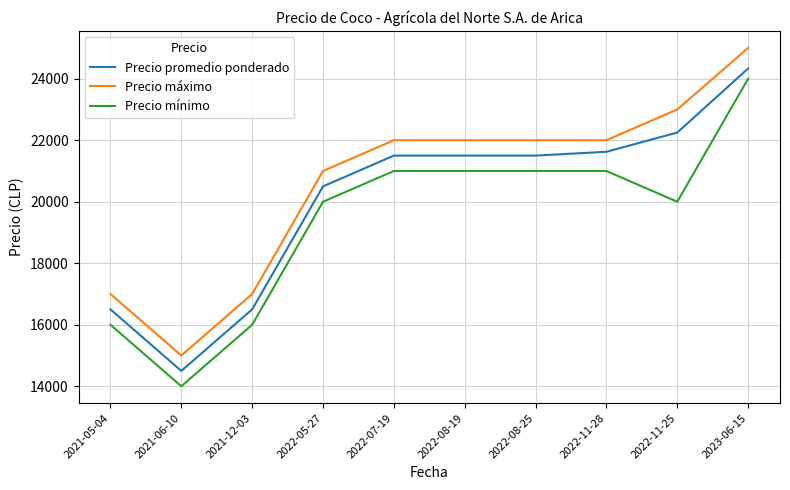

True or false: Precio mínimo and Precio promedio ponderado intersect in this chart.

False